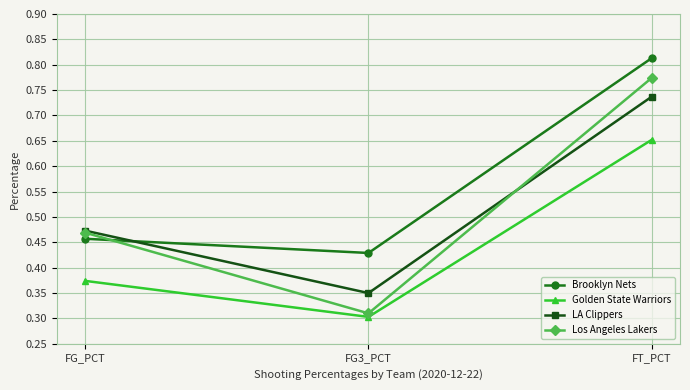

The LA Clippers series shows 0.3 at FG3_PCT. True or false?

True